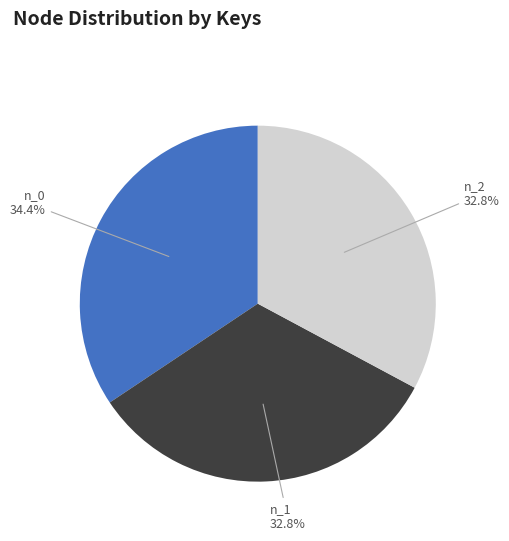

Between n_2 and n_0, which is larger?

n_0